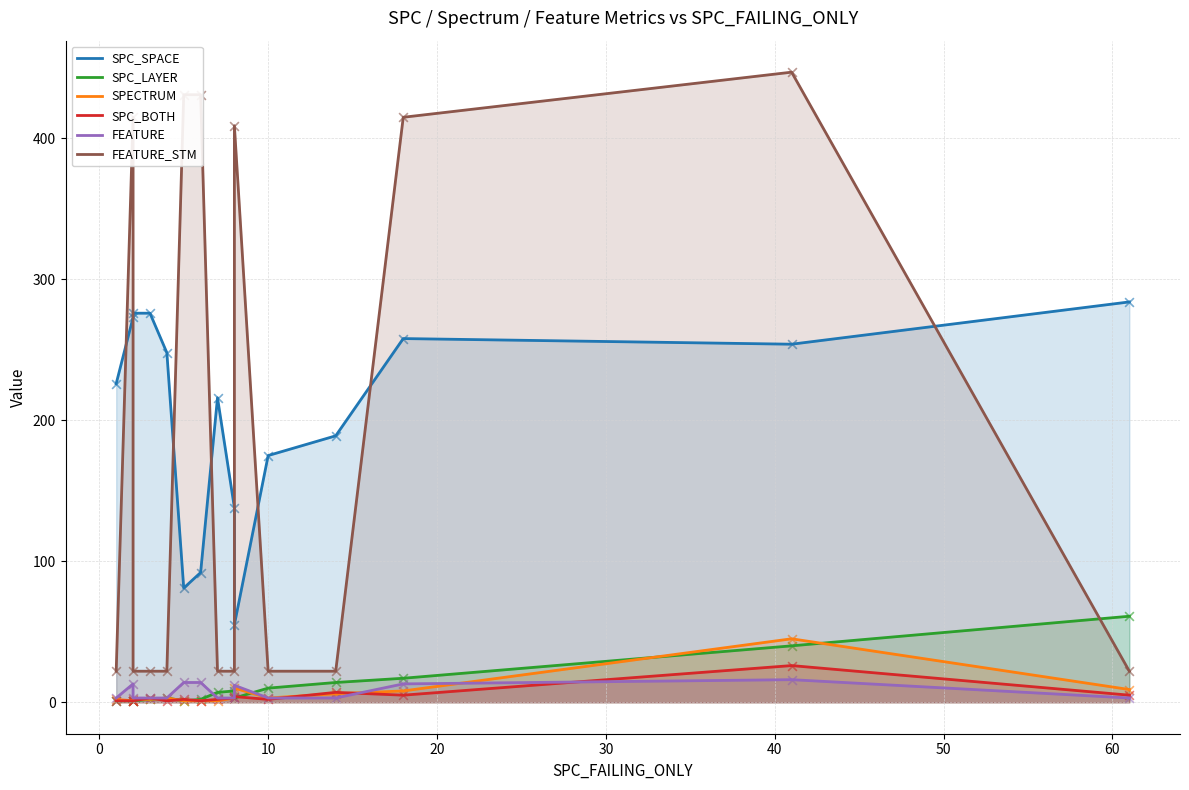

Which series has the largest total across all categories?

SPC_SPACE